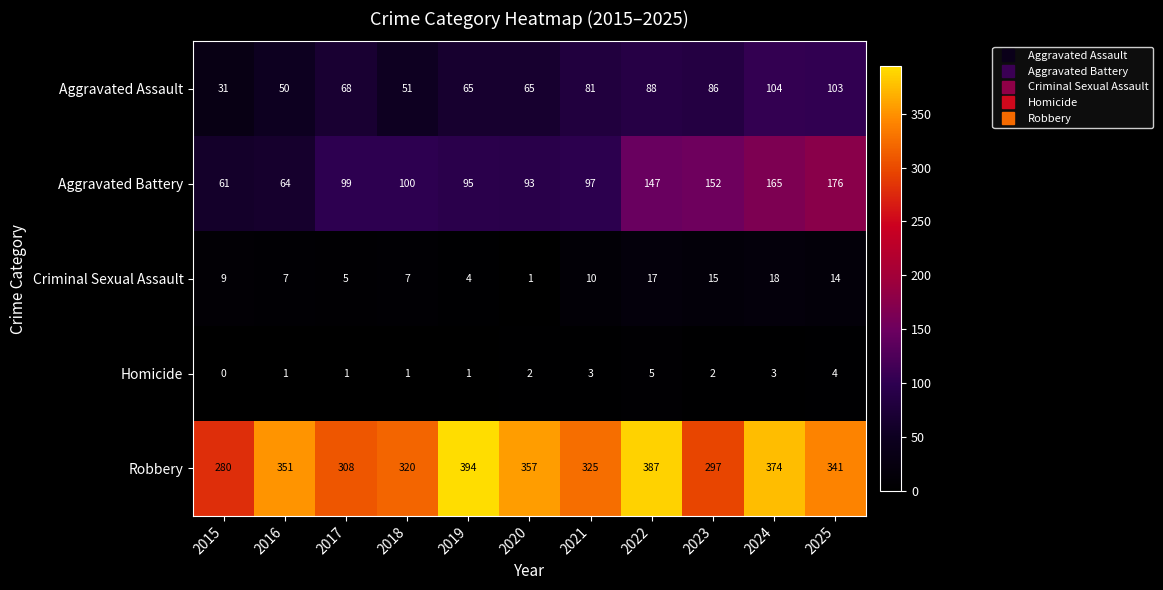

Which series has the largest range (max minus min)?

Aggravated Battery